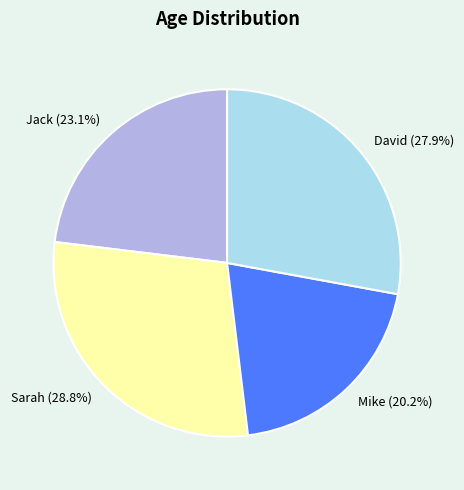

Which has a higher value, David or Mike?

David